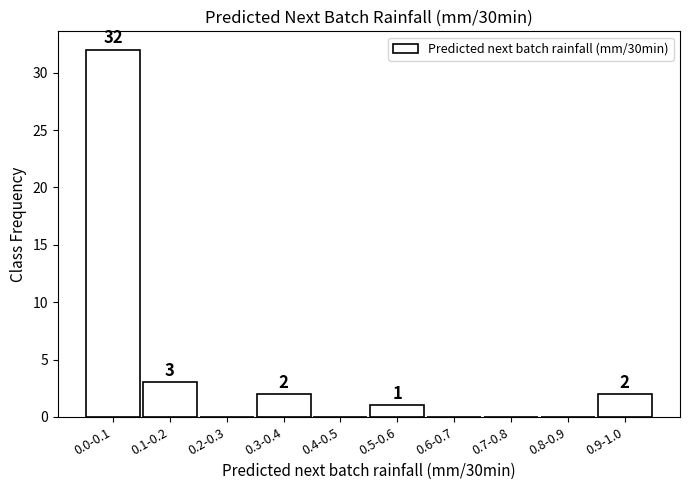

Reading left to right, list all the values displayed in this chart.

0.0-0.1=32	0.1-0.2=3	0.2-0.3=0	0.3-0.4=2	0.4-0.5=0	0.5-0.6=1	0.6-0.7=0	0.7-0.8=0	0.8-0.9=0	0.9-1.0=2